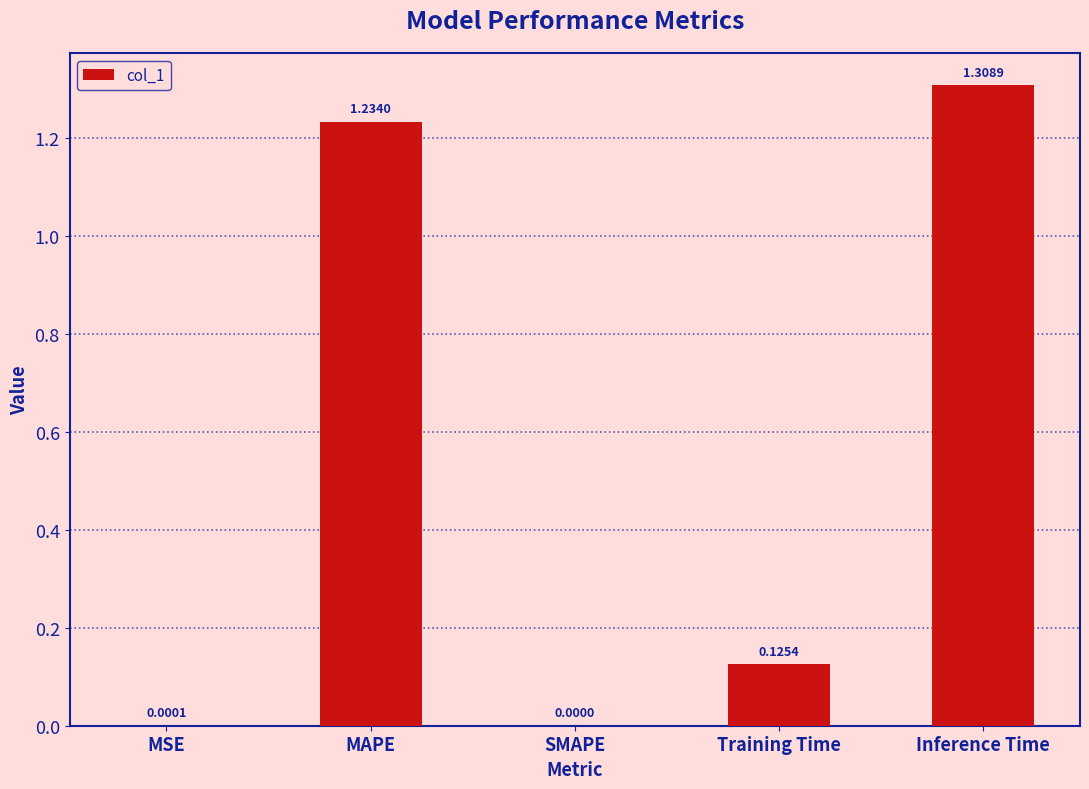

Approximately how many times larger is the value at MAPE compared to Inference Time?

0.9